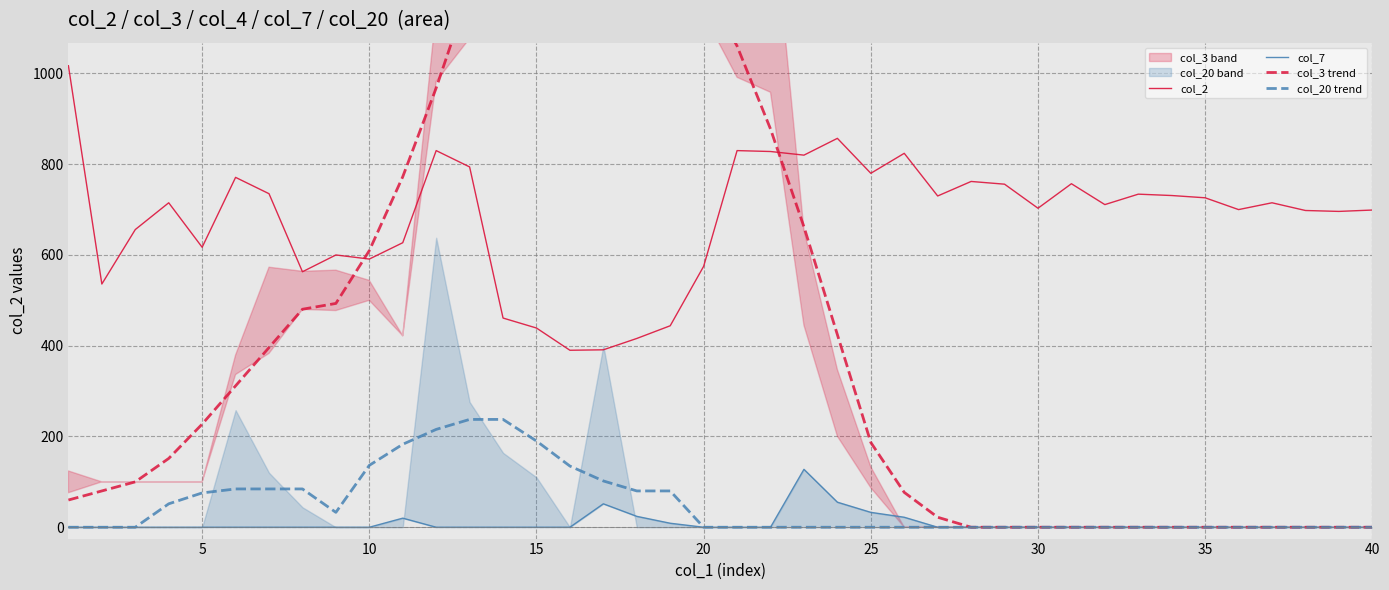

Rank the series by their maximum value, from highest to lowest.

col_3 trend, col_2, col_20 trend, col_7